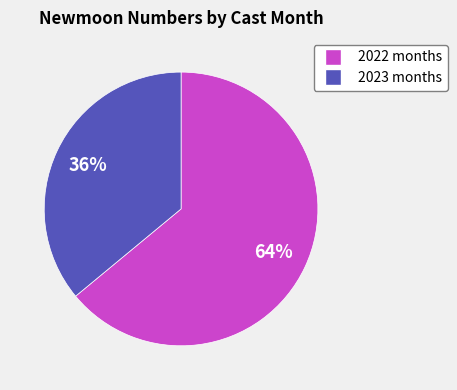

Is there any slice that represents more than half of the pie?

Yes